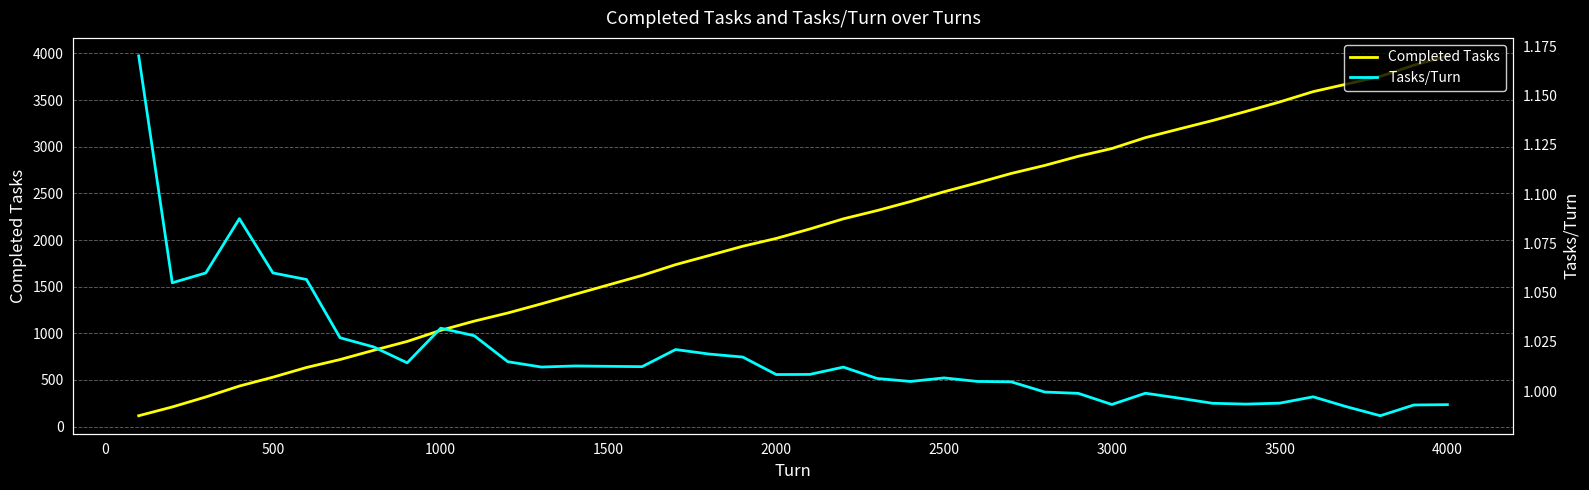

True or false: Tasks/Turn has a value of 0.4 at 17.

False